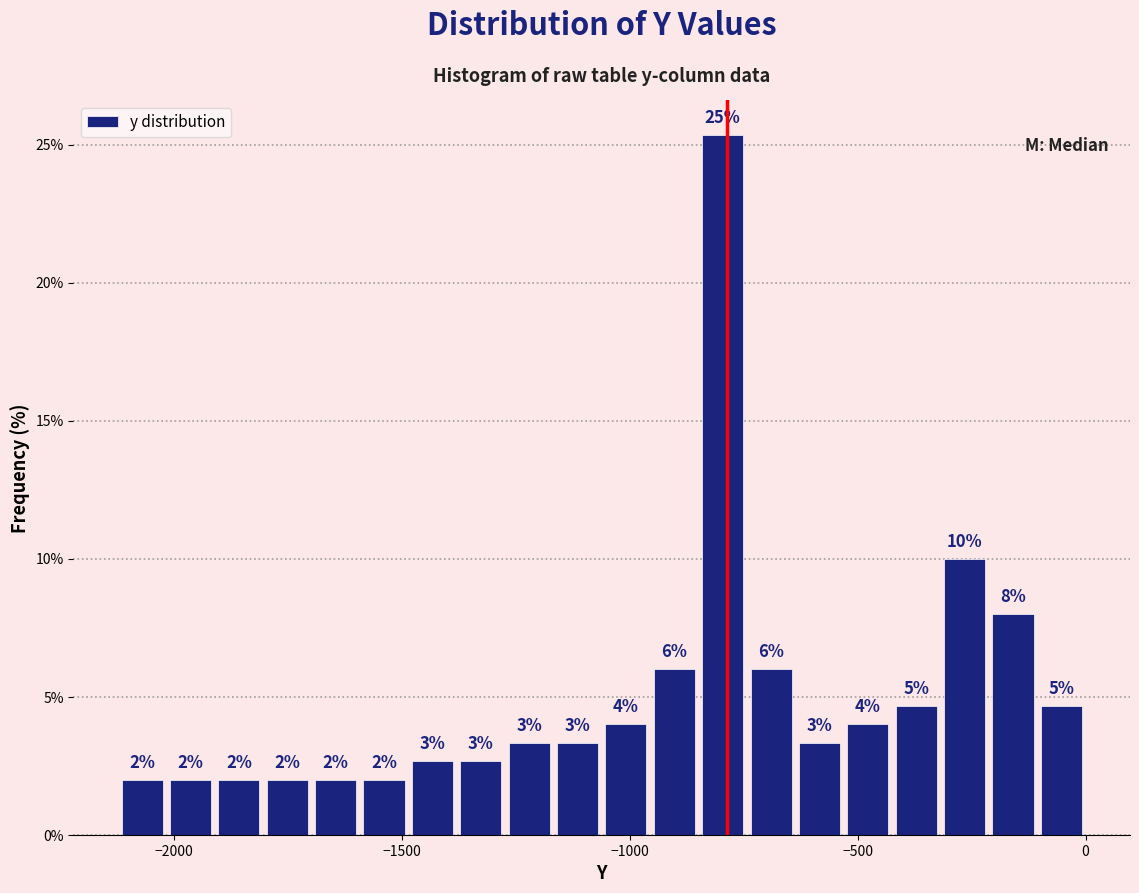

Around what value on the x-axis is the tallest bar? Give the approximate position of its centre, as read against the axis.

-800